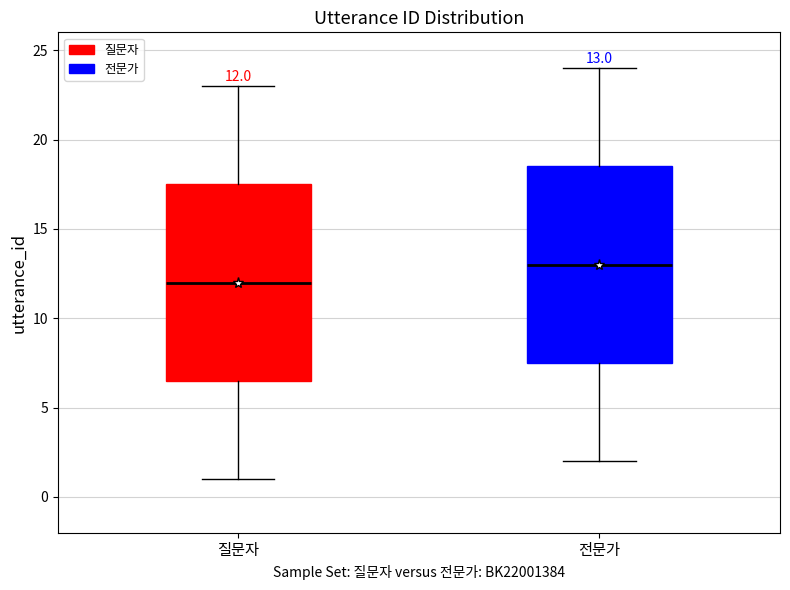

Which box's median line is the lowest?

질문자